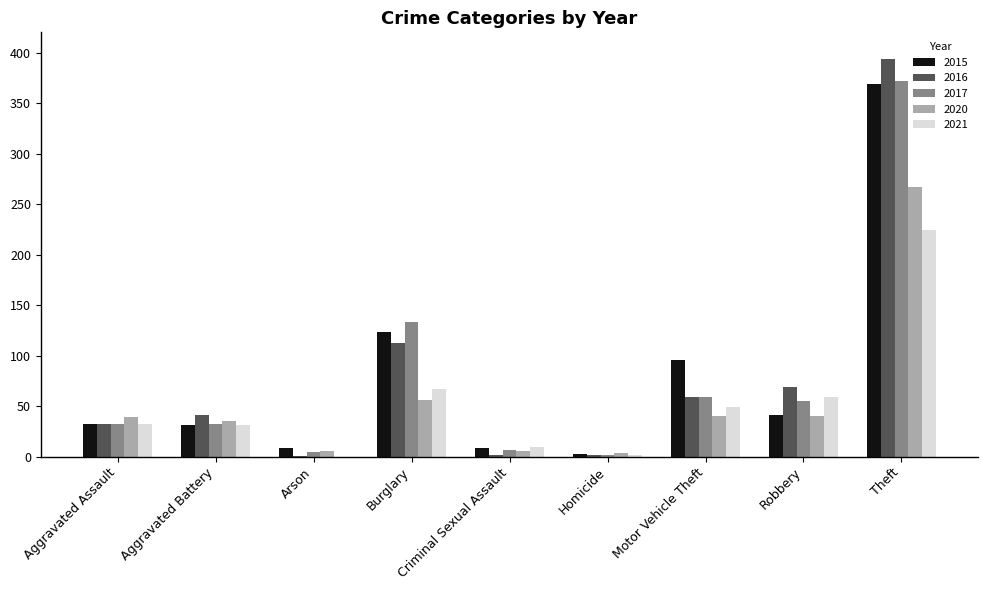

Which category has the highest value in the 2020 series?

Theft